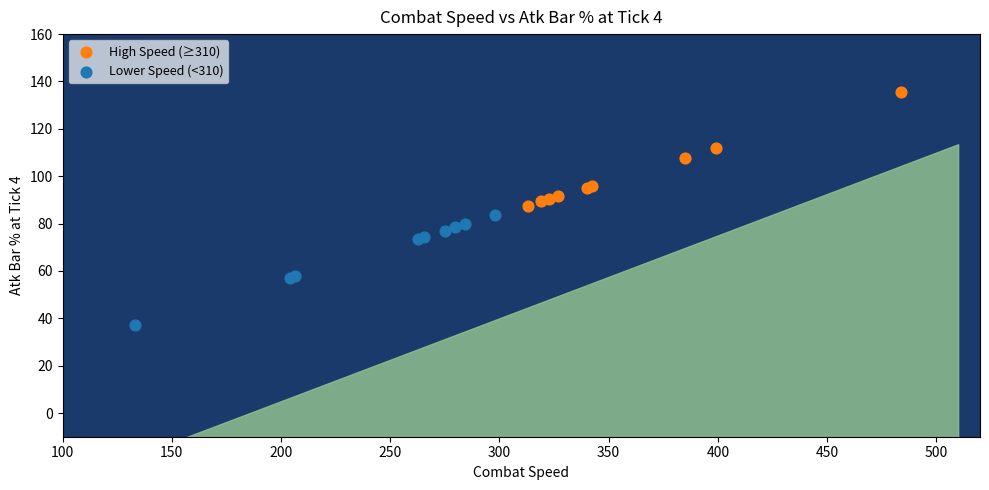

Which series contains the lowest Y value?

Lower Speed (<310)